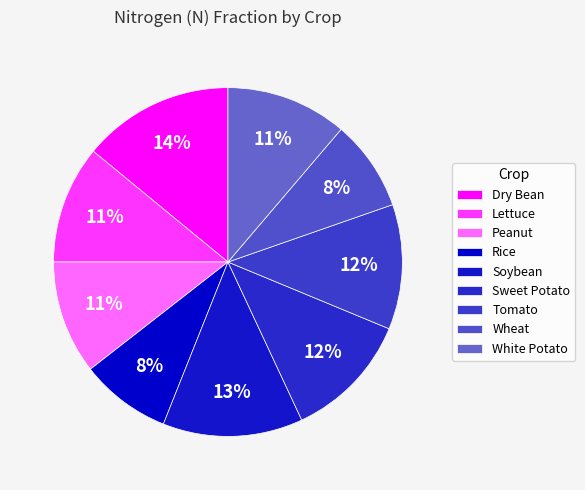

How many slices are in this pie chart?

9